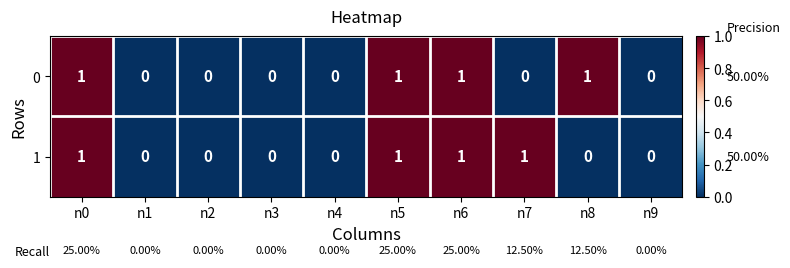

How many data points does each series have?

10